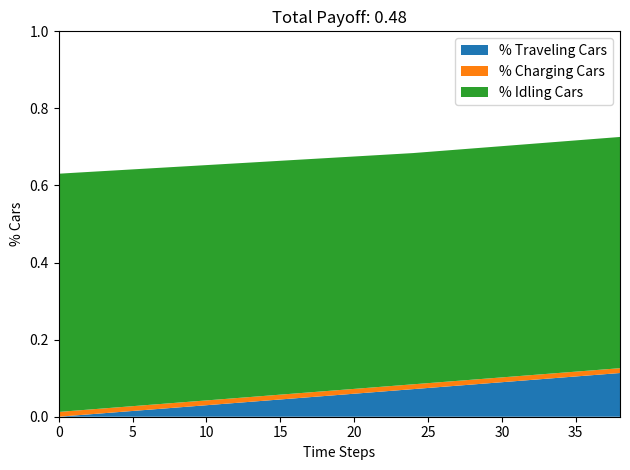

Reading left to right, transcribe all the data shown in this chart.

% Traveling Cars: 0=0.0	1=0.0	2=0.0	3=0.0	4=0.0	5=0.0	6=0.0	7=0.0	8=0.0	9=0.0	10=0.0	11=0.0	12=0.0	13=0.0	14=0.0	15=0.0	16=0.0	17=0.1	18=0.1	19=0.1	20=0.1	21=0.1	22=0.1	23=0.1	24=0.1	25=0.1	26=0.1	27=0.1	28=0.1	29=0.1	30=0.1	31=0.1	32=0.1	33=0.1	34=0.1	35=0.1	36=0.1	37=0.1	38=0.1
% Charging Cars: 0=0.0	1=0.0	2=0.0	3=0.0	4=0.0	5=0.0	6=0.0	7=0.0	8=0.0	9=0.0	10=0.0	11=0.0	12=0.0	13=0.0	14=0.0	15=0.0	16=0.0	17=0.0	18=0.0	19=0.0	20=0.0	21=0.0	22=0.0	23=0.0	24=0.0	25=0.0	26=0.0	27=0.0	28=0.0	29=0.0	30=0.0	31=0.0	32=0.0	33=0.0	34=0.0	35=0.0	36=0.0	37=0.0	38=0.0
% Idling Cars: 0=0.6	1=0.6	2=0.6	3=0.6	4=0.6	5=0.6	6=0.6	7=0.6	8=0.6	9=0.6	10=0.6	11=0.6	12=0.6	13=0.6	14=0.6	15=0.6	16=0.6	17=0.6	18=0.6	19=0.6	20=0.6	21=0.6	22=0.6	23=0.6	24=0.6	25=0.6	26=0.6	27=0.6	28=0.6	29=0.6	30=0.6	31=0.6	32=0.6	33=0.6	34=0.6	35=0.6	36=0.6	37=0.6	38=0.6